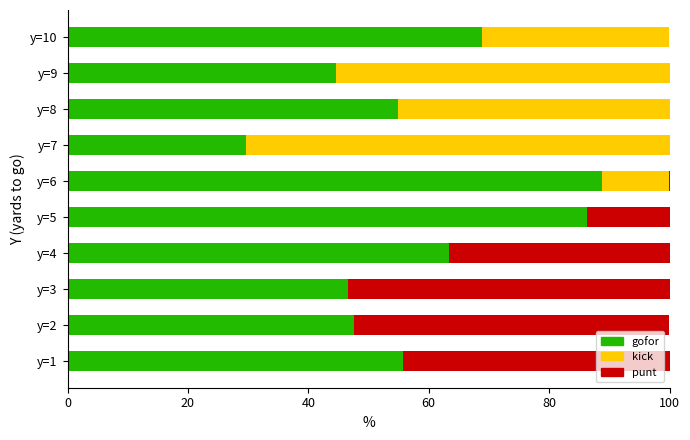

What are all the series names shown in the legend?

gofor, kick, punt